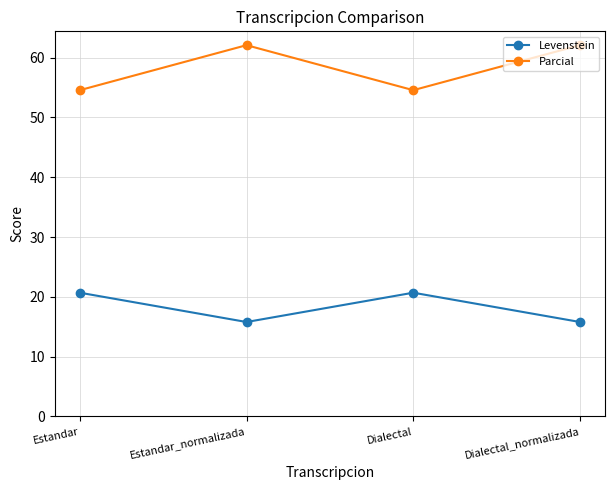

How many data points in Levenstein are above 20?

2